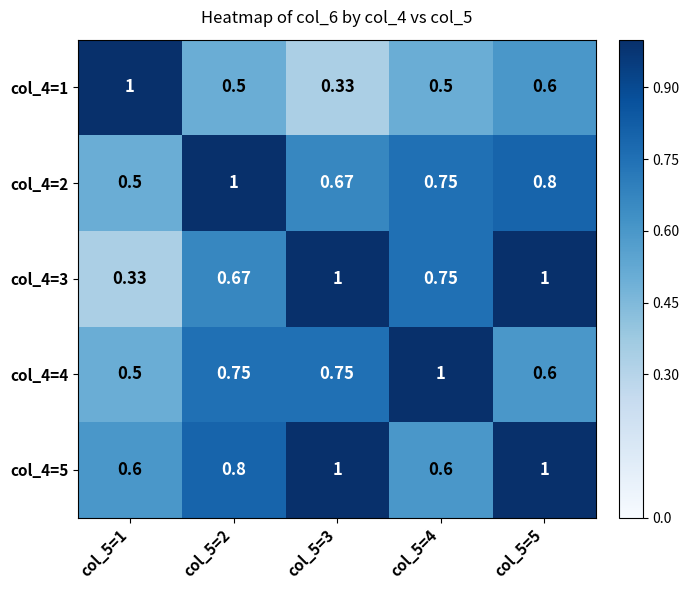

How many series are shown in this chart?

5